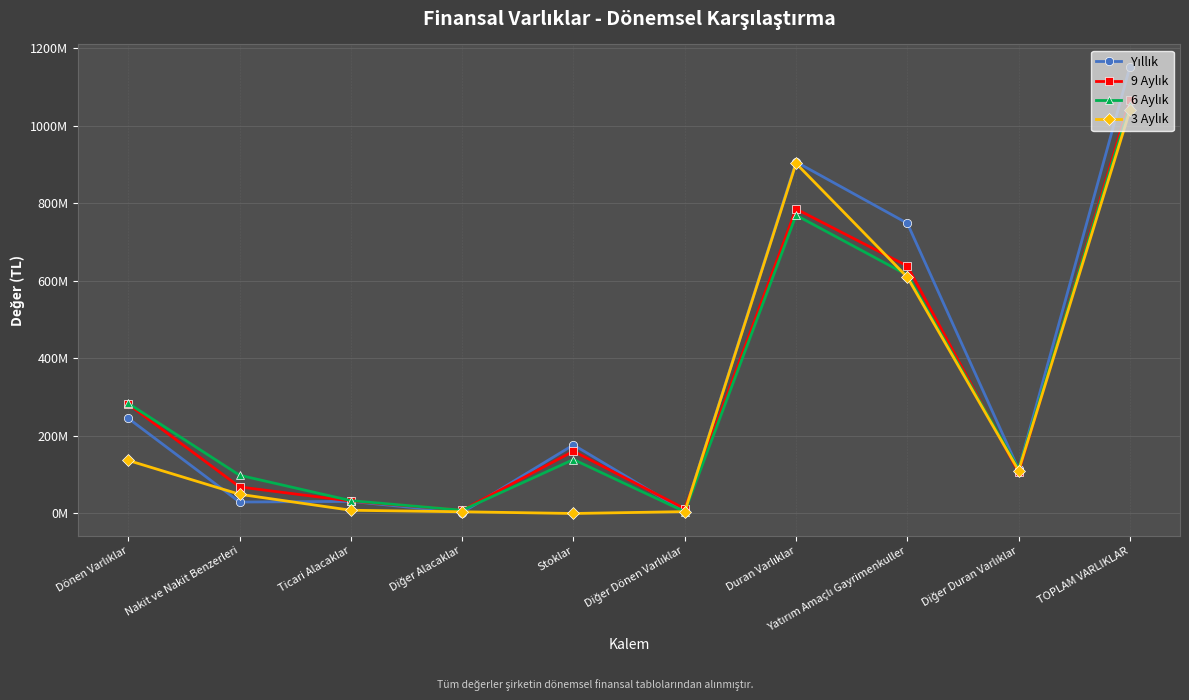

Does the chart have visible grid lines?

Yes